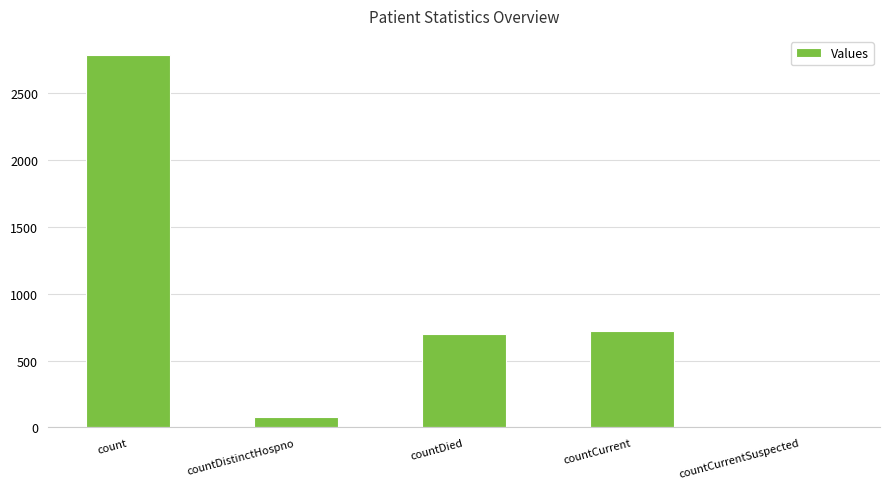

At which label is the value closest to 1394?

countCurrent